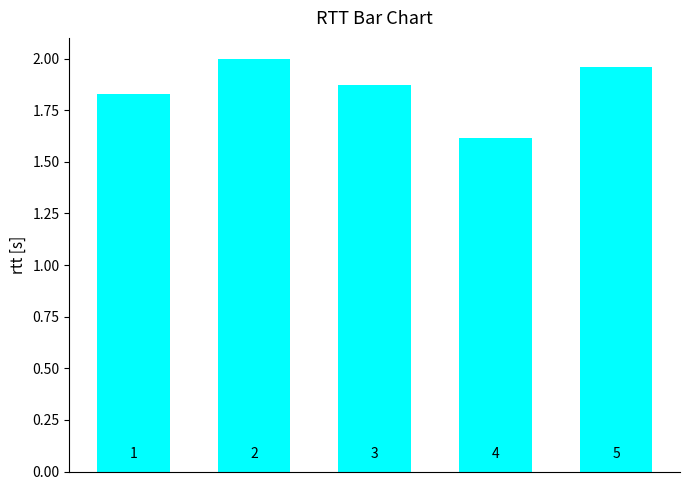

How many bars are there in total?

5